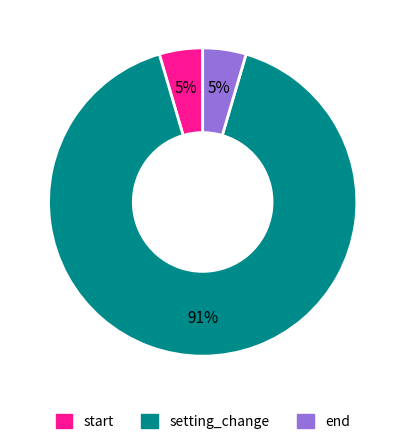

Combined, do end and start account for over 50%?

No